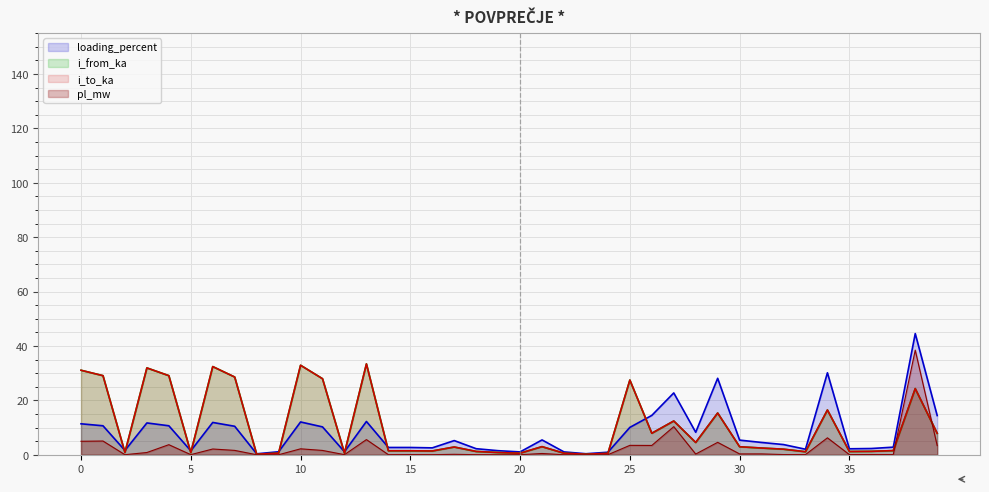

How many interior local valleys does the i_to_ka series have?

12